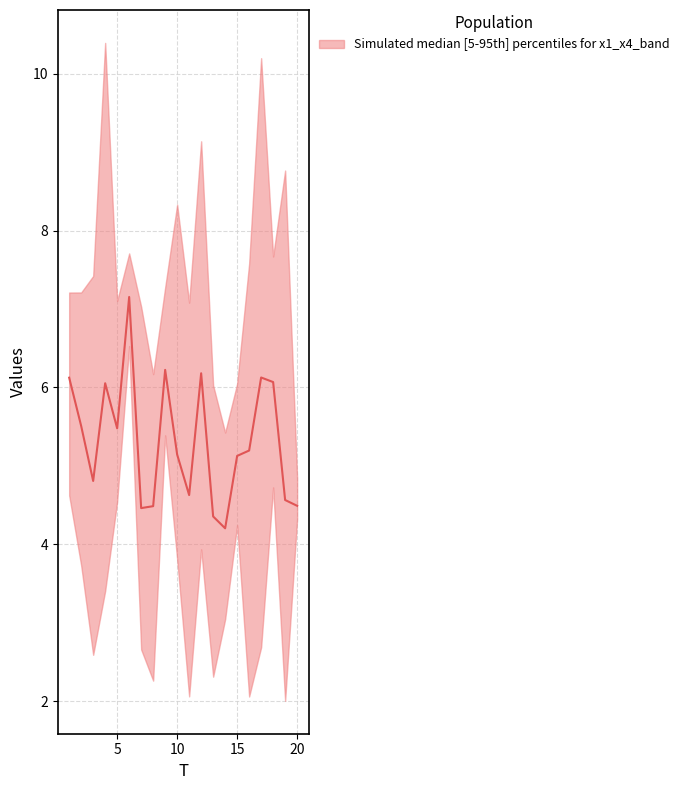

What is the sum of all values?

106.4